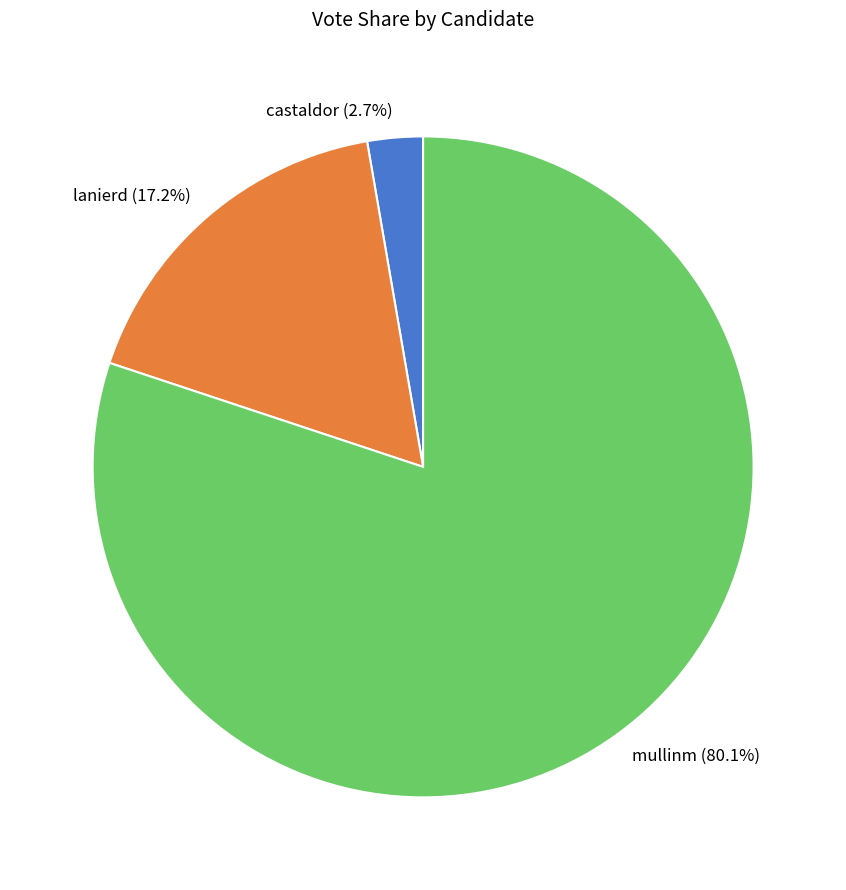

Is there any slice that represents more than half of the pie?

Yes